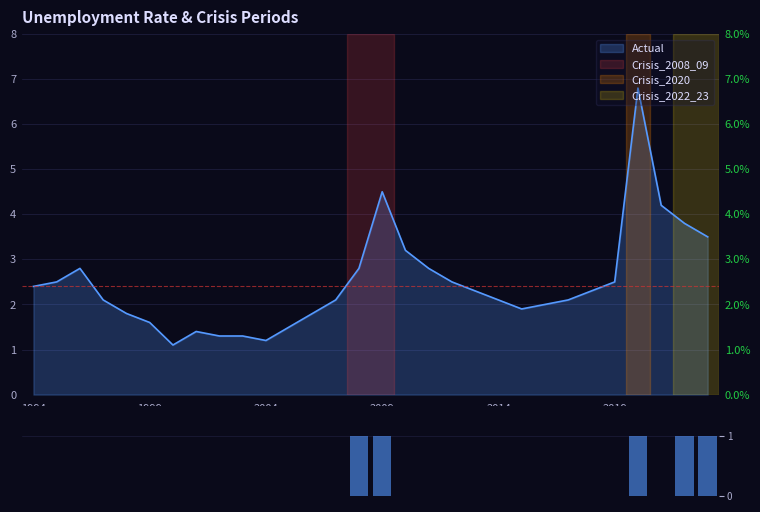

Does the chart contain any negative values?

No